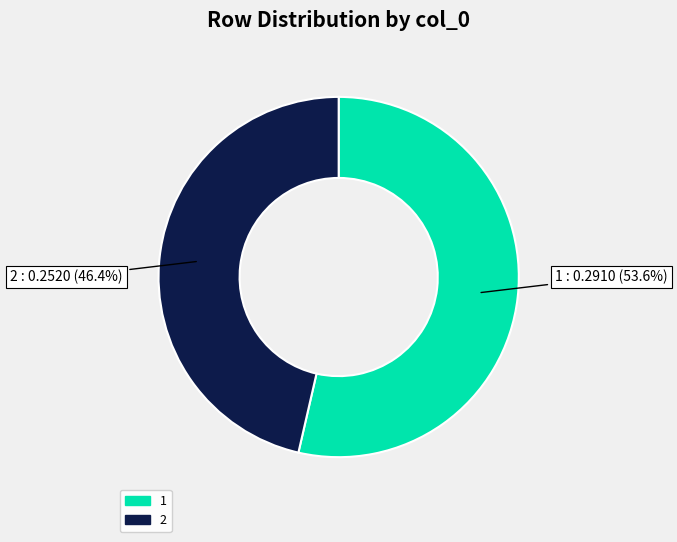

Is there a majority slice in this chart?

Yes